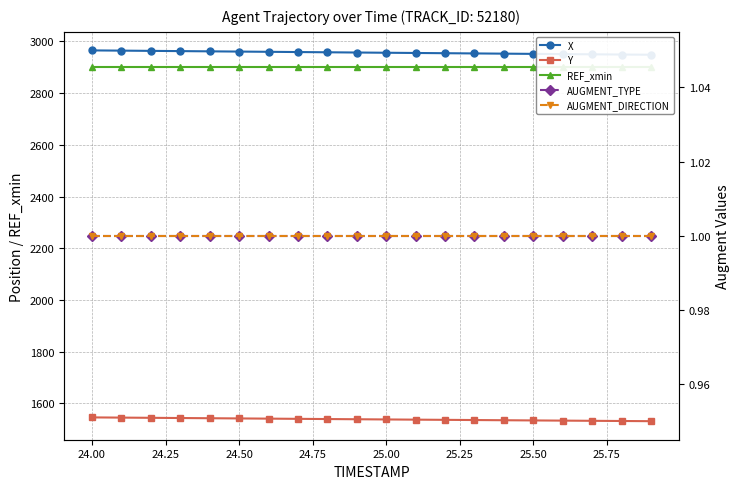

What are all the series names shown in the legend?

X, Y, REF_xmin, AUGMENT_TYPE, AUGMENT_DIRECTION